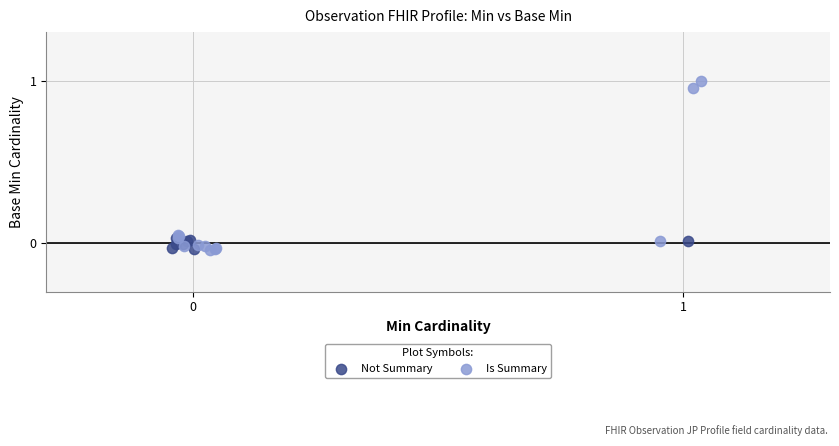

Which series contains the highest Y value?

Is Summary